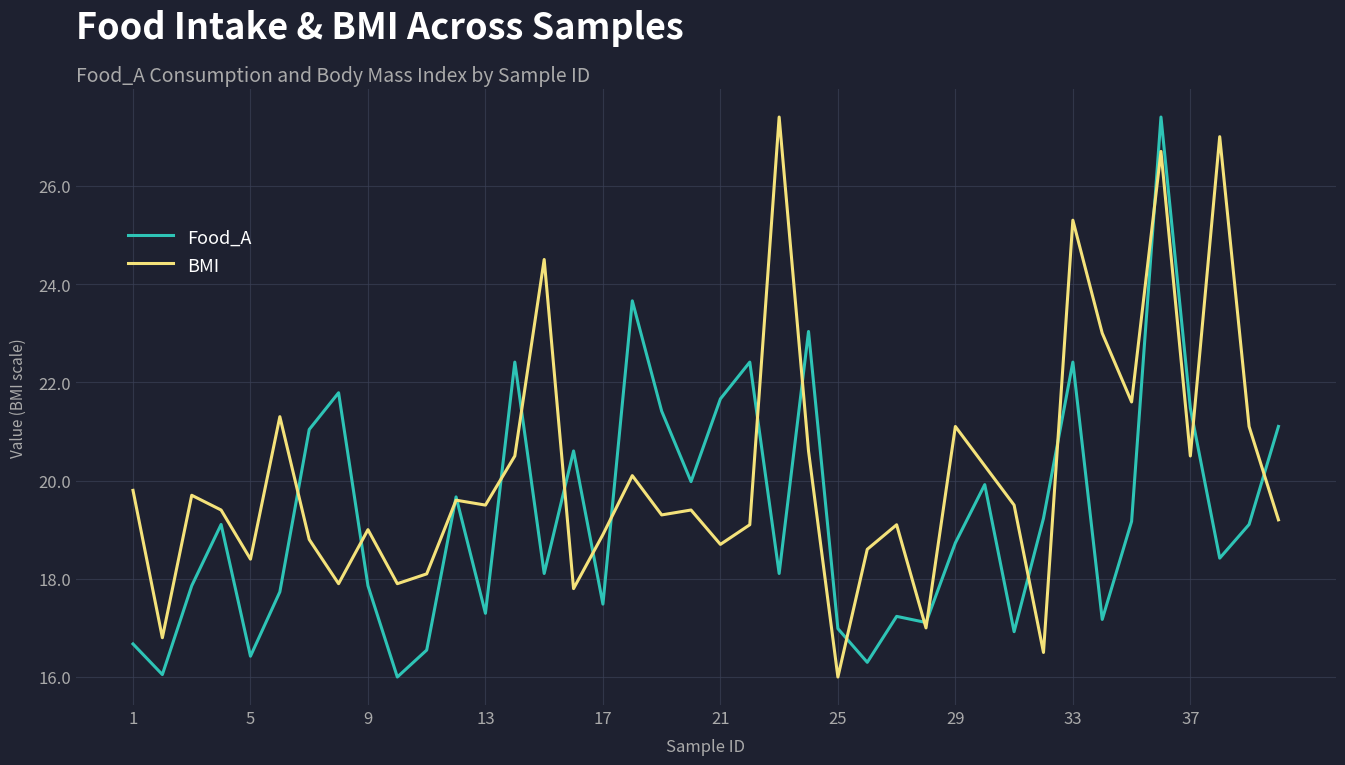

True or false: BMI has more than 1 interior local peaks.

True